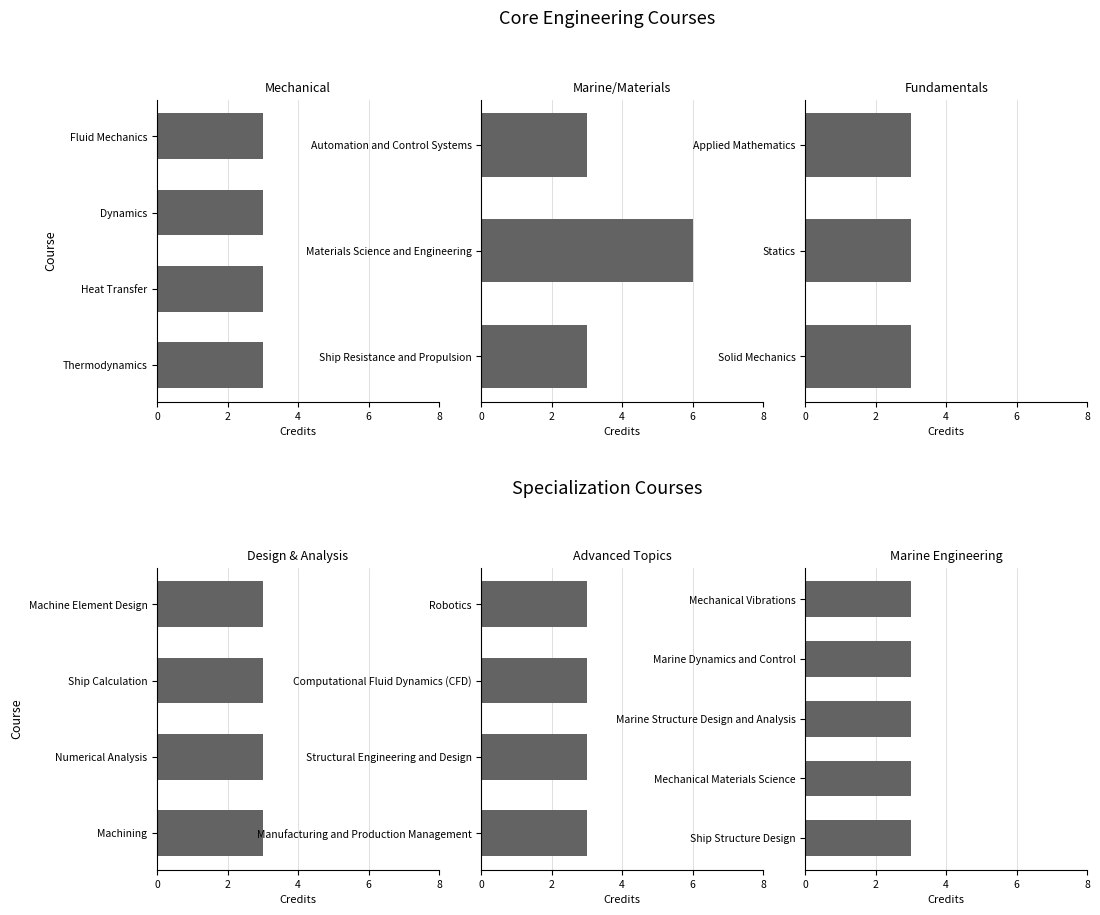

The chart shows a value of 3 at Mechanical Materials Science. True or false?

True